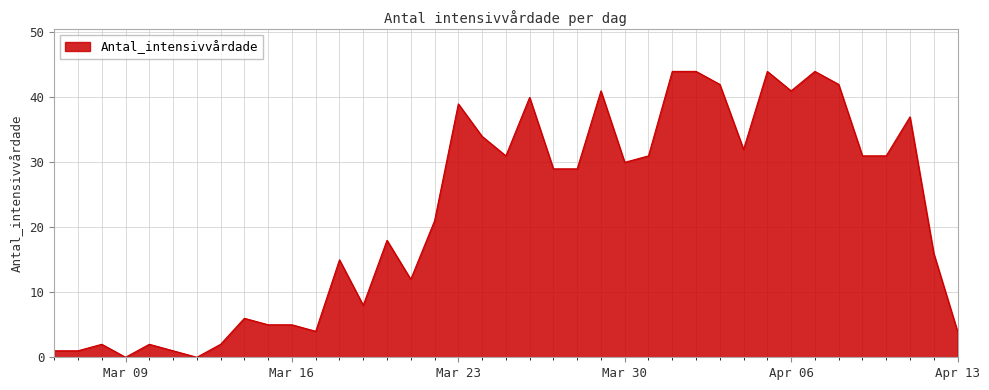

Reading left to right, extract all data points from this chart.

1	1	2	0	2	1	0	2	6	5	5	4	15	8	18	12	21	39	34	31	40	29	29	41	30	31	44	44	42	32	44	41	44	42	31	31	37	16	4